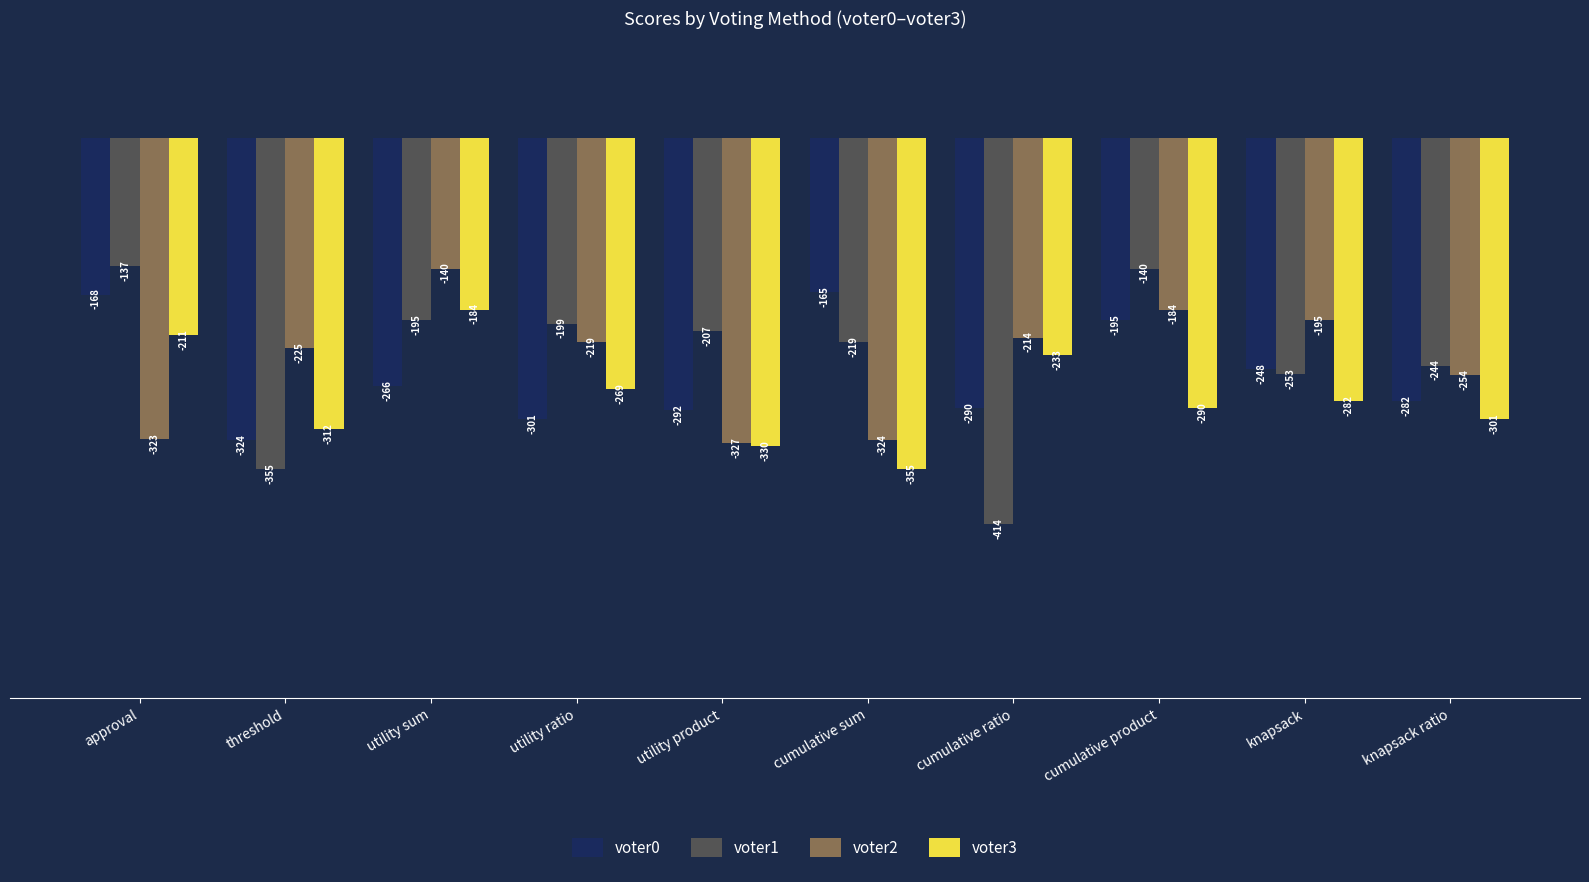

How many data points in voter3 are less than -282?

5